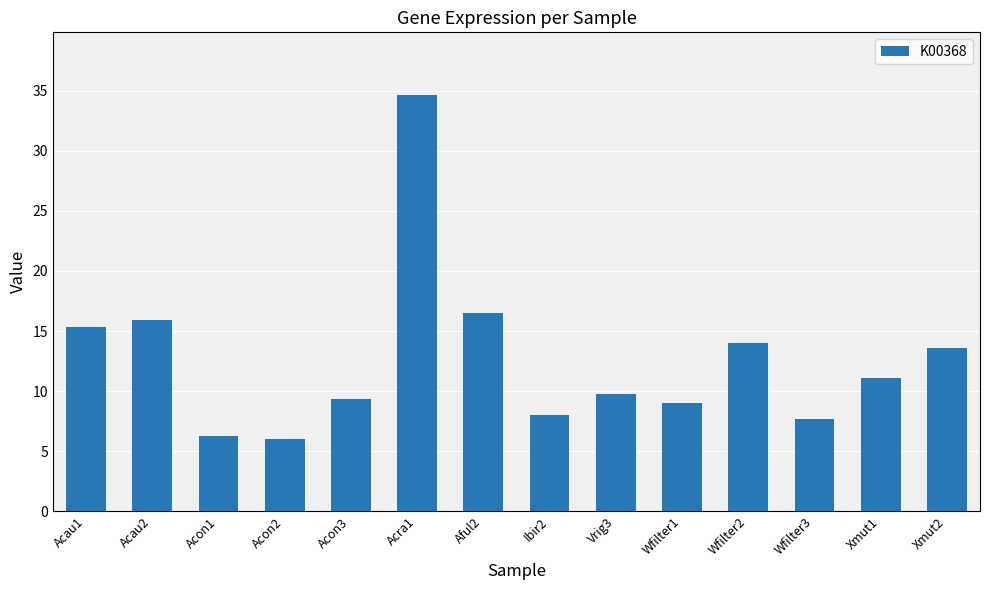

Approximately how many times larger is the value at Acau2 compared to Acra1?

0.5